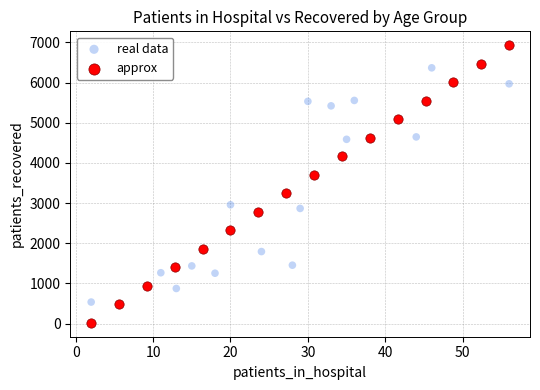

Which series has the largest Y range (max minus min)?

approx